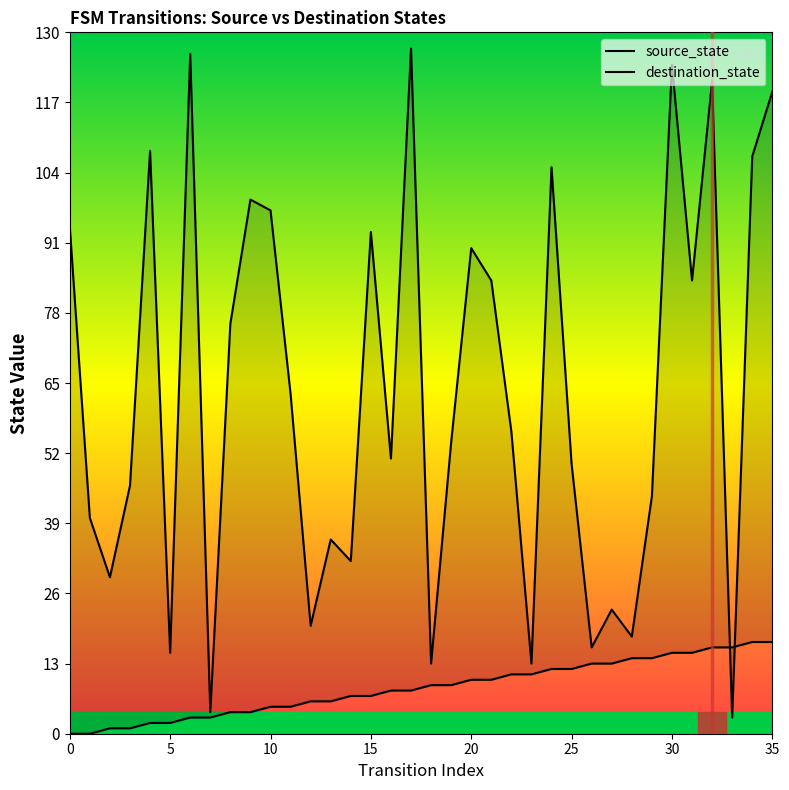

The value of source_state at 35 is 4. True or false?

False